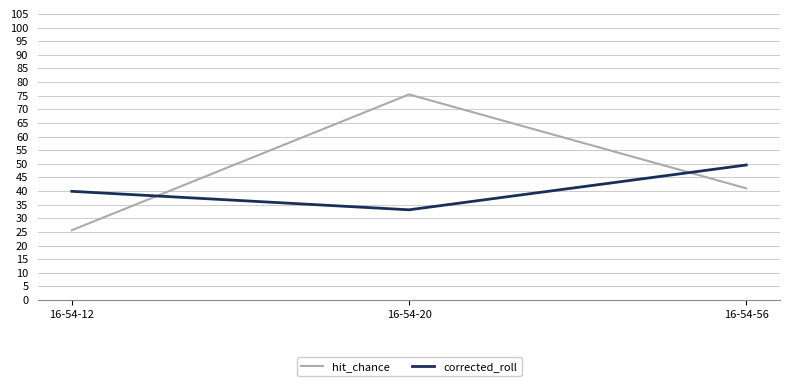

Where is corrected_roll nearest to the value 41?

16-54-12